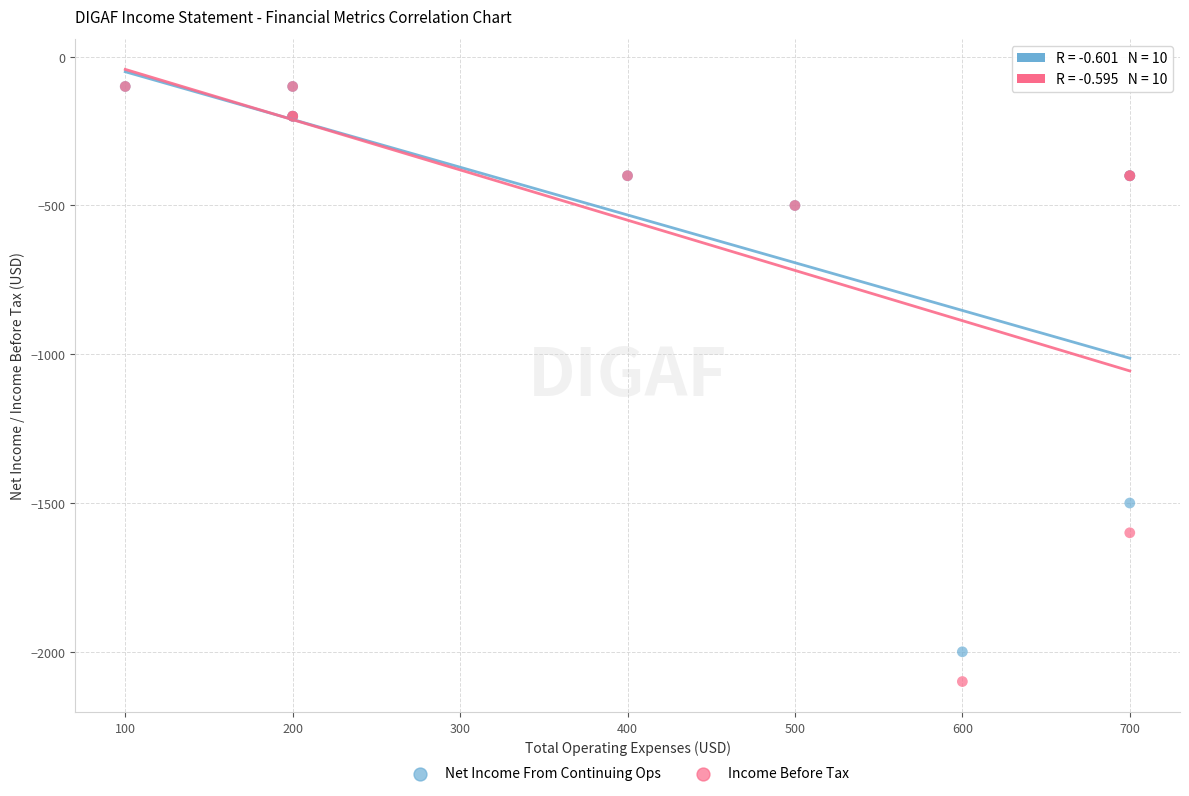

Which series has the largest Y range (max minus min)?

Income Before Tax